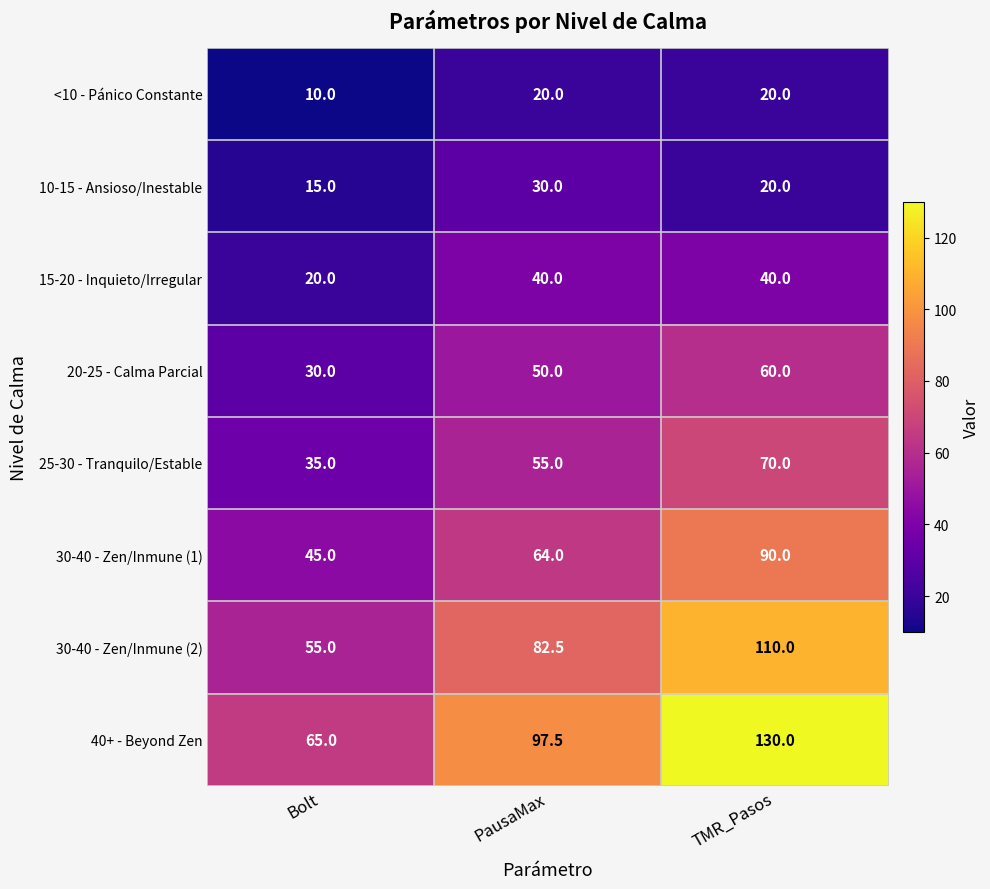

Rank the series at PausaMax from lowest to highest value.

<10 - Pánico Constante, 10-15 - Ansioso/Inestable, 15-20 - Inquieto/Irregular, 20-25 - Calma Parcial, 25-30 - Tranquilo/Estable, 30-40 - Zen/Inmune (1), 30-40 - Zen/Inmune (2), 40+ - Beyond Zen